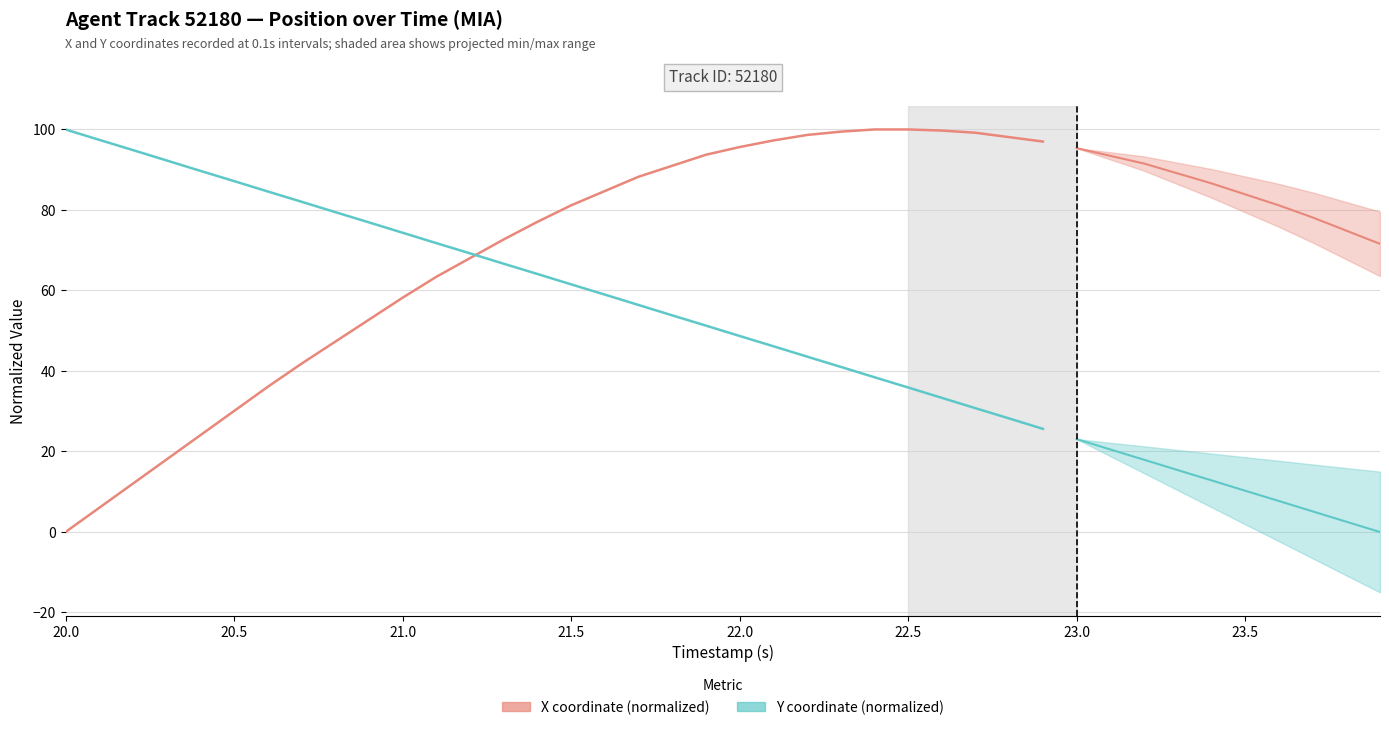

What is the sum of all Y coordinate (normalized) values?

1884.3